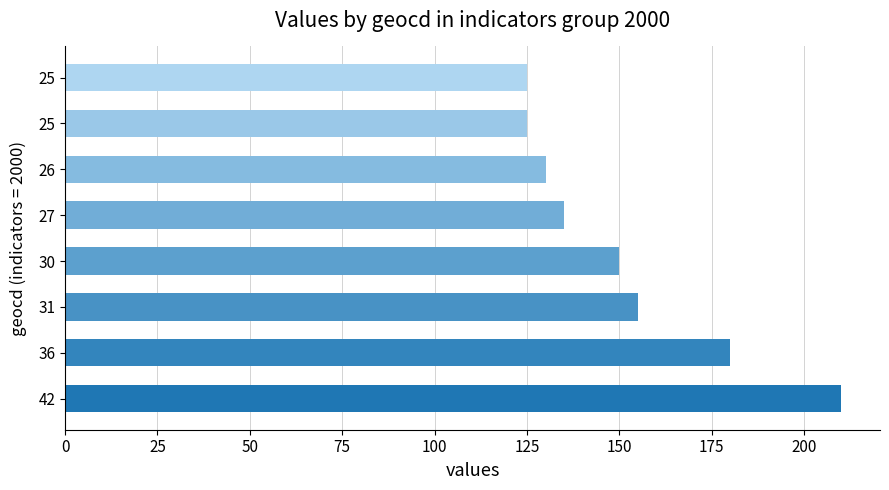

What is the sum of all values?

1210